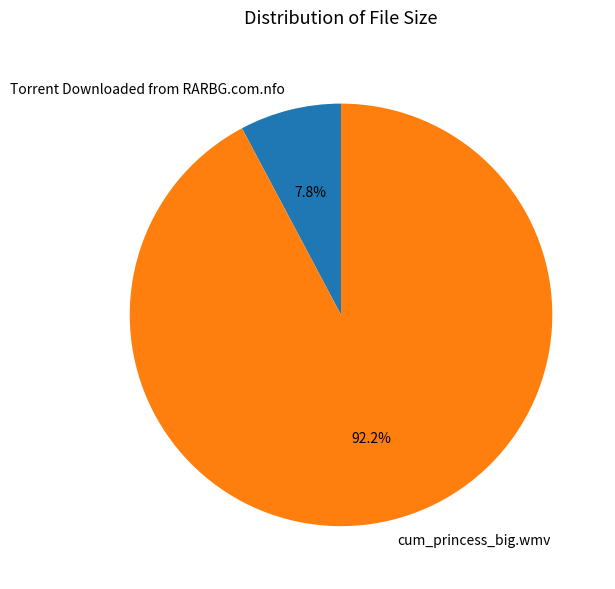

Is there any slice that represents more than half of the pie?

Yes